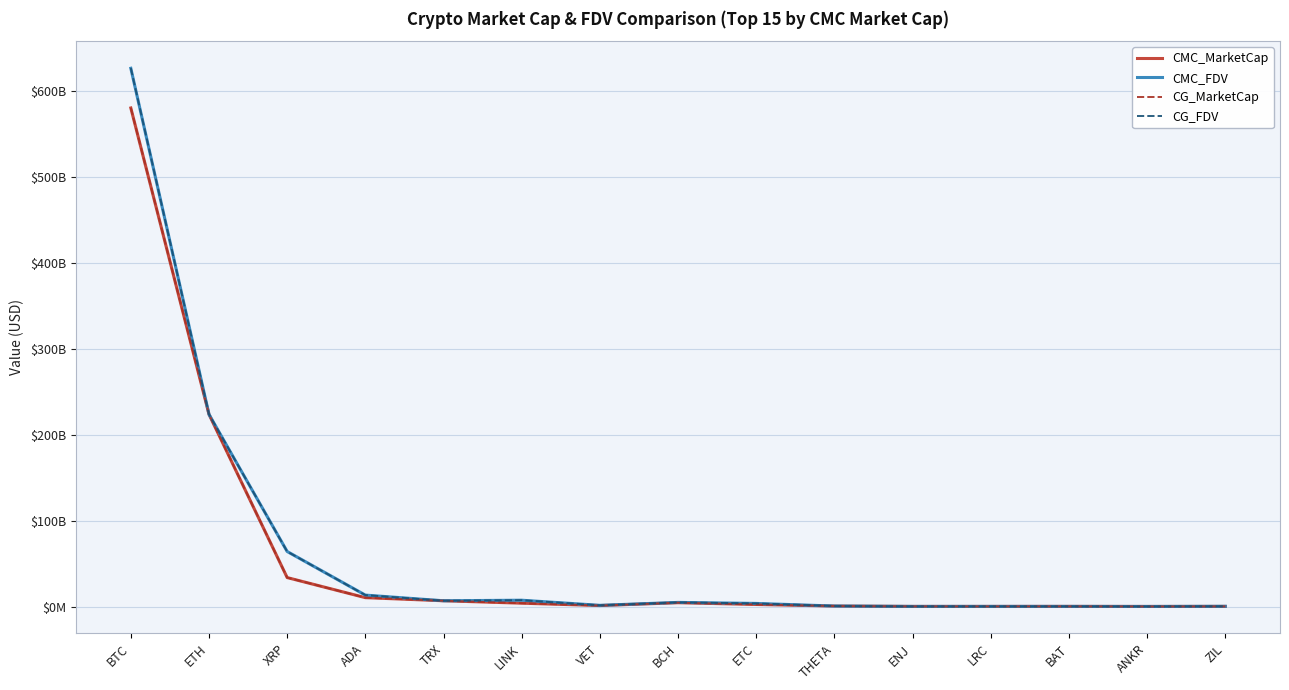

At how many categories does at least one series exceed 602400949426?

1